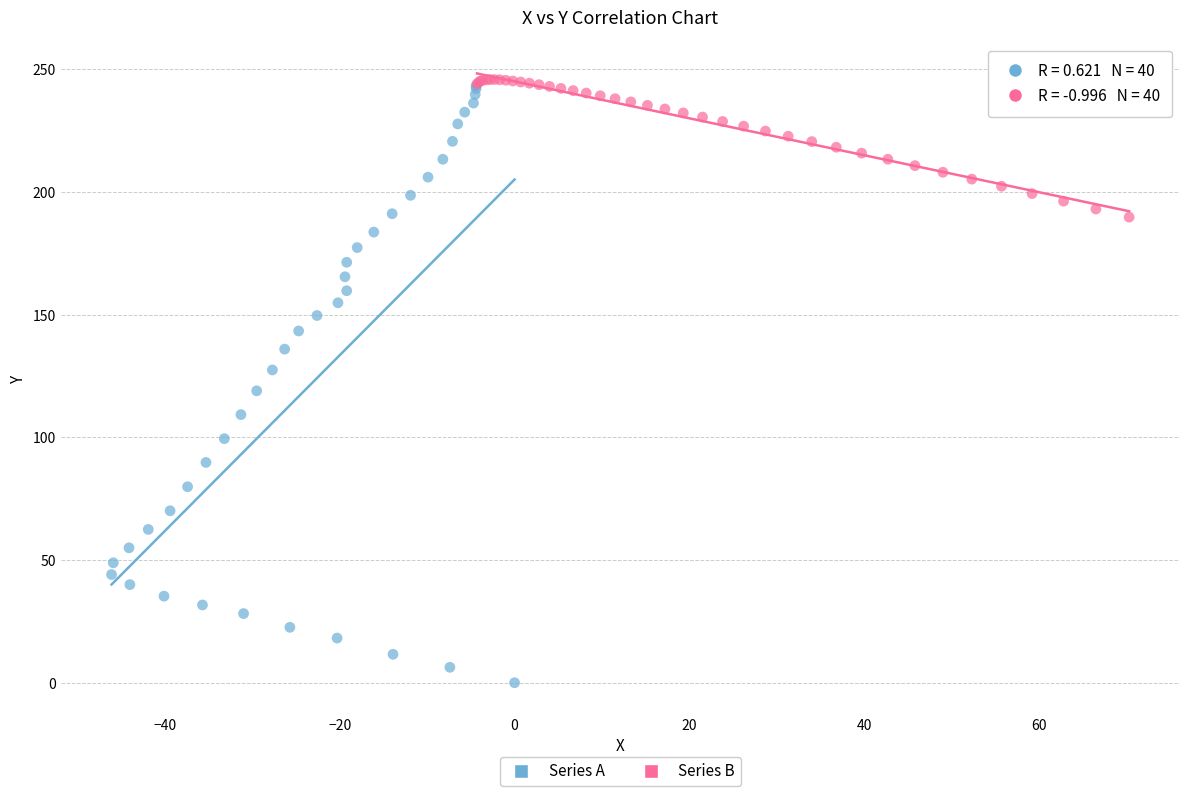

Which series contains the lowest Y value?

Series A